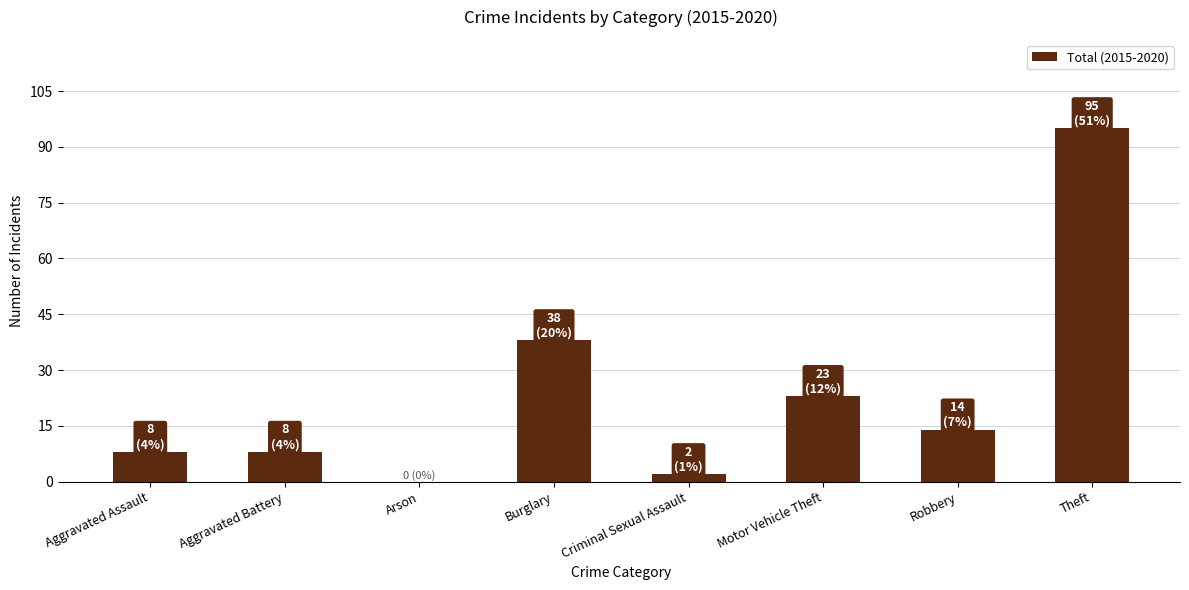

What is the greatest value displayed?

95